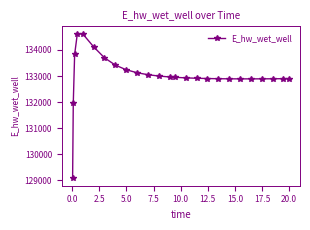

What is the sum of all values?

3325589.0